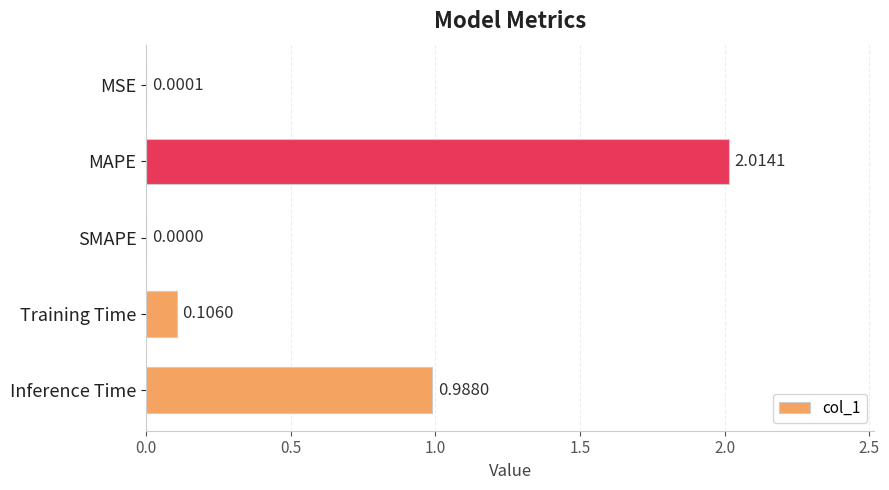

How many values are above zero?

4